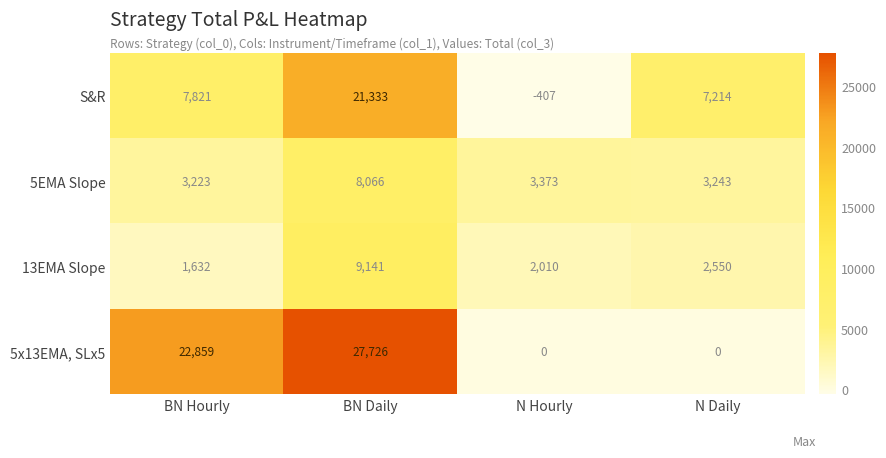

What is the total value across all series at N Daily?

13007